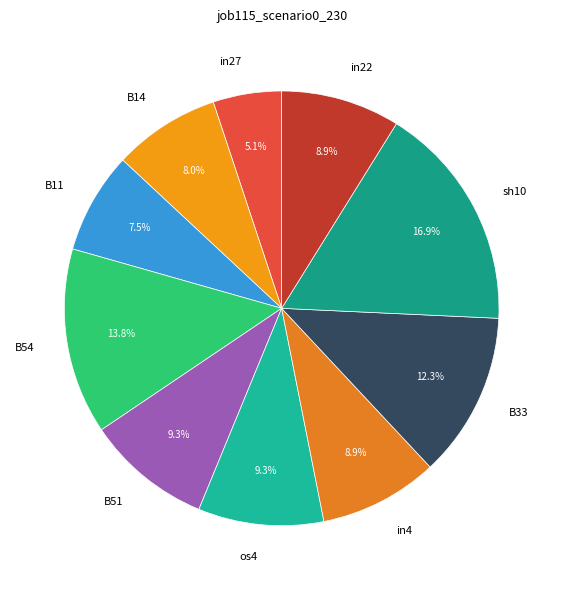

Is the sum of B11 and os4 greater than half?

No